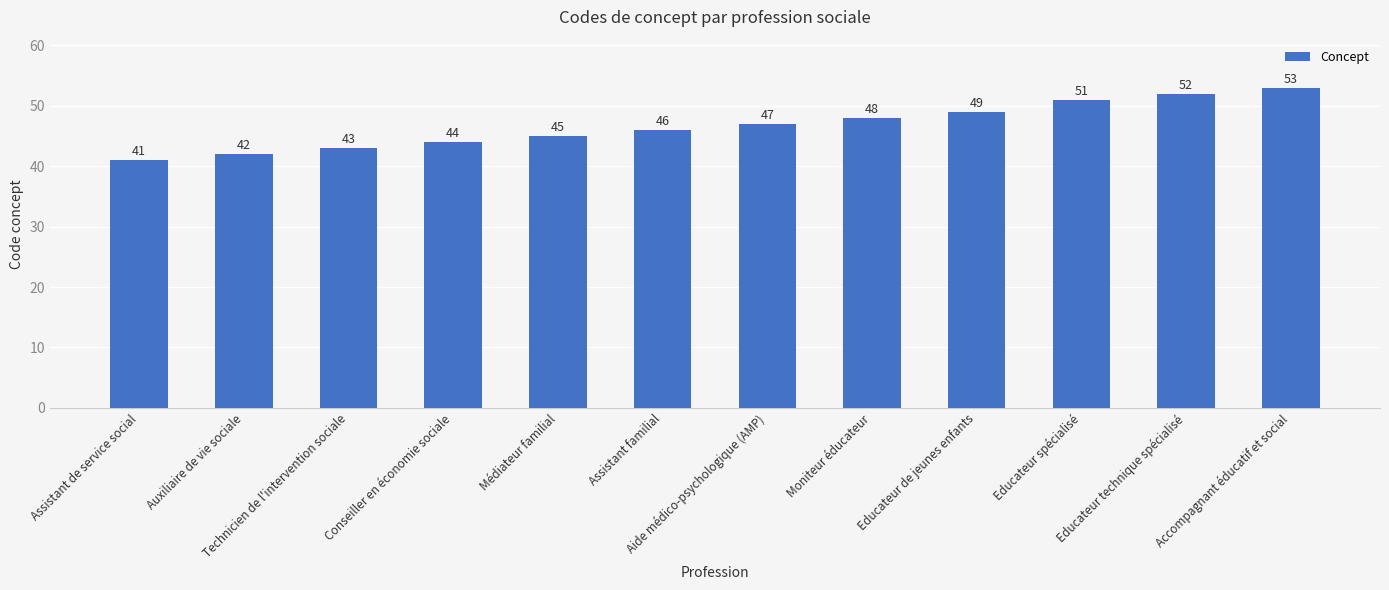

At which category does the chart reach its peak across all series?

Accompagnant éducatif et social